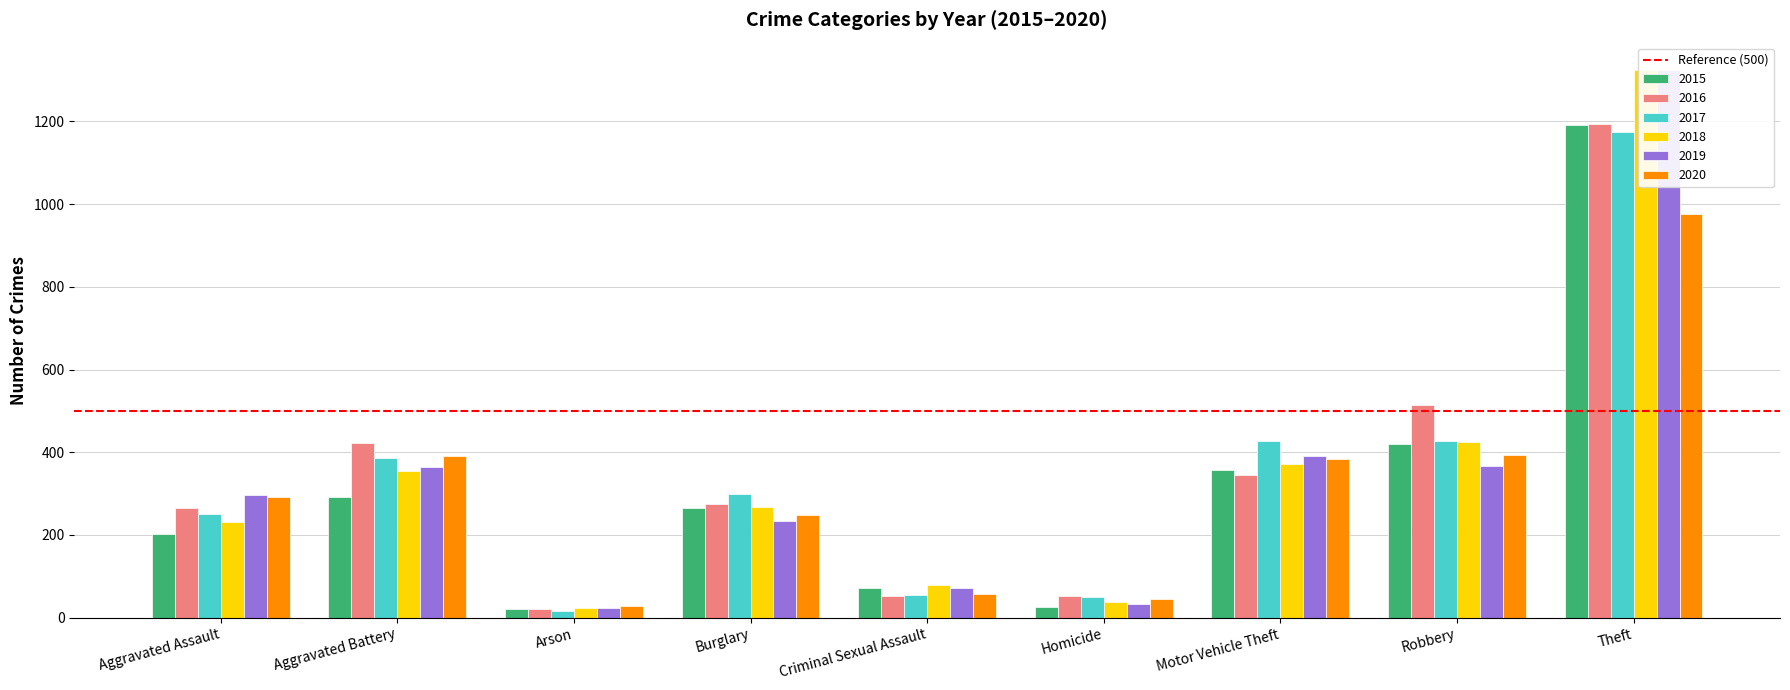

Reading left to right, what are all the values shown in this chart?

2015: 202	292	21	264	71	25	357	420	1190
2016: 265	423	21	275	52	52	344	513	1194
2017: 250	387	16	298	55	49	426	428	1173
2018: 231	354	24	267	79	39	371	425	1323
2019: 296	365	24	234	73	34	392	366	1324
2020: 291	392	29	249	57	45	384	394	977